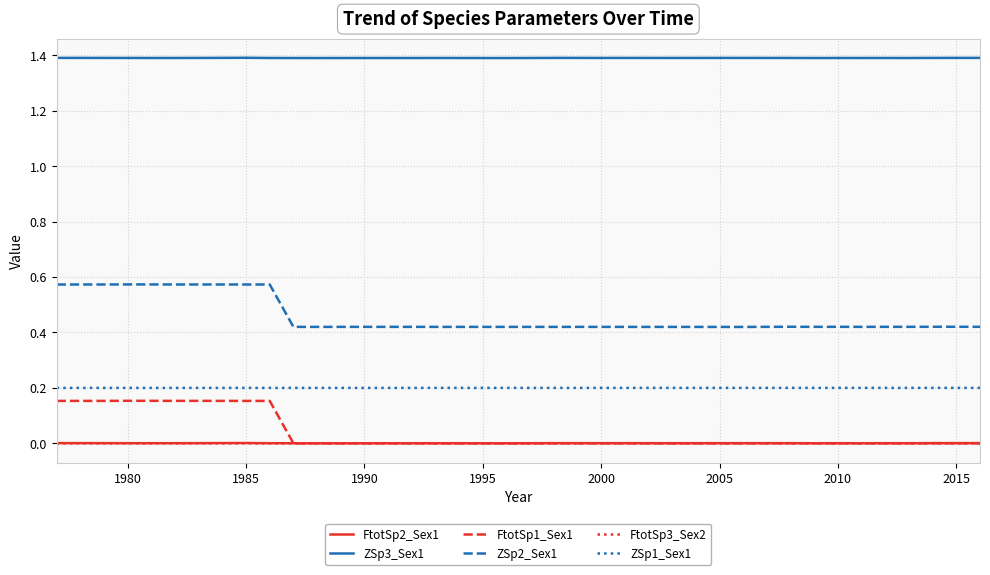

True or false: ZSp2_Sex1 and FtotSp1_Sex1 cross at least once.

False